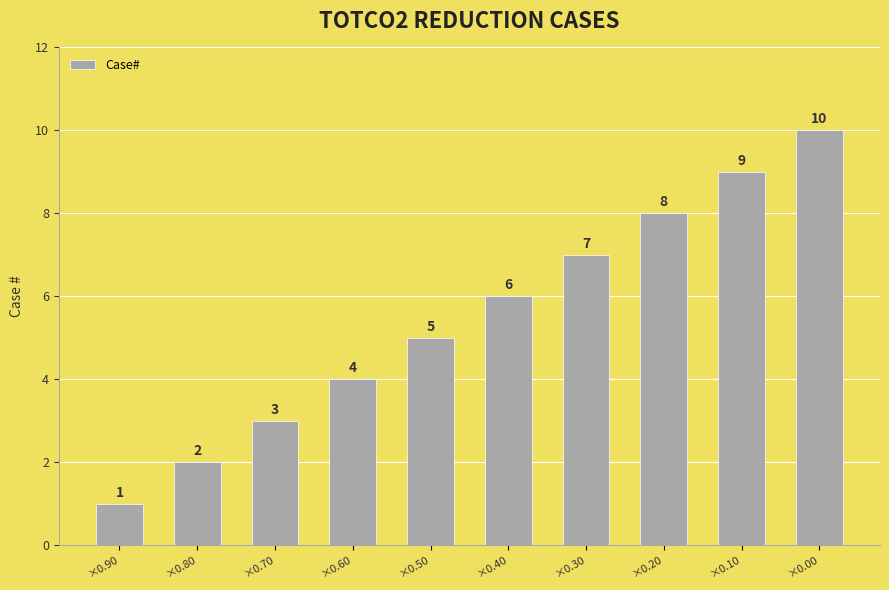

What is the greatest value displayed?

10